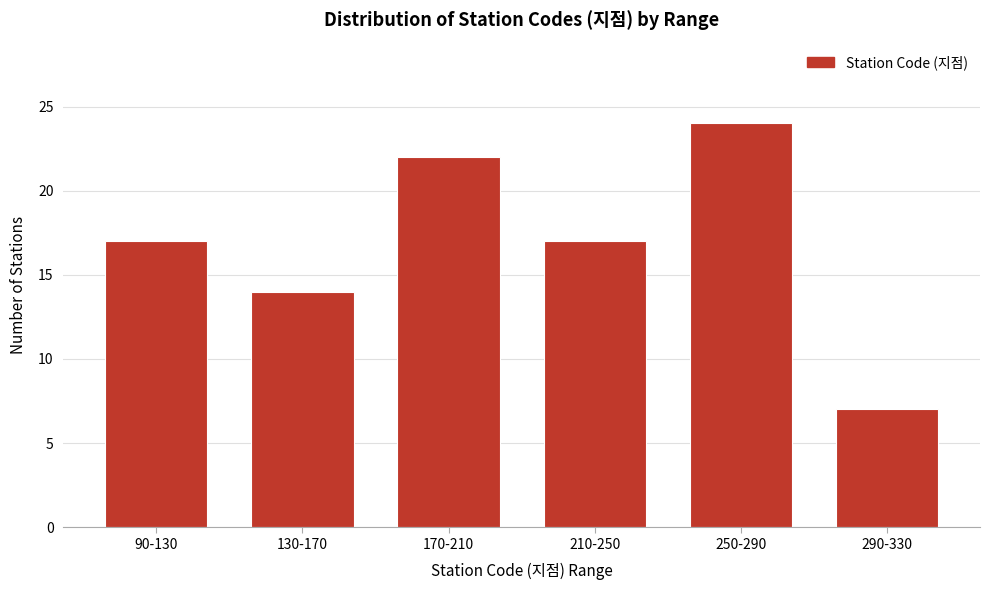

Reading left to right, what are all the values shown in this chart?

90-130=17	130-170=14	170-210=22	210-250=17	250-290=24	290-330=7